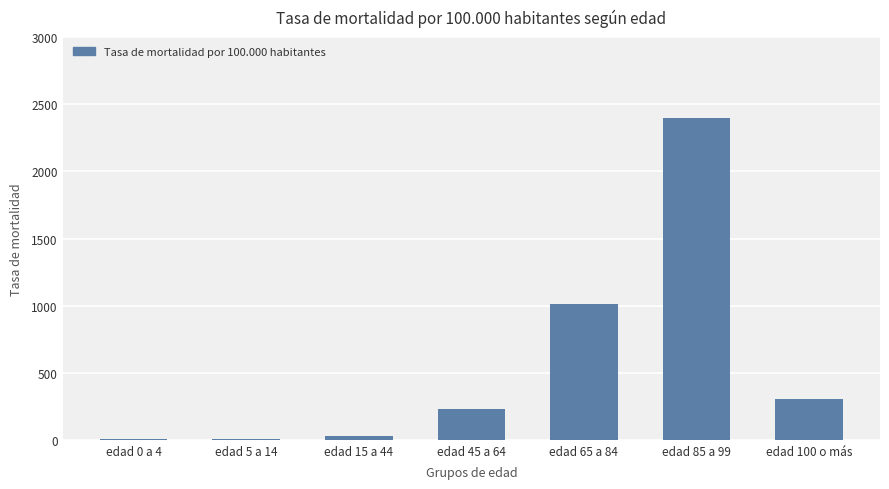

True or false: the data shows 1012.6 at edad 65 a 84.

True